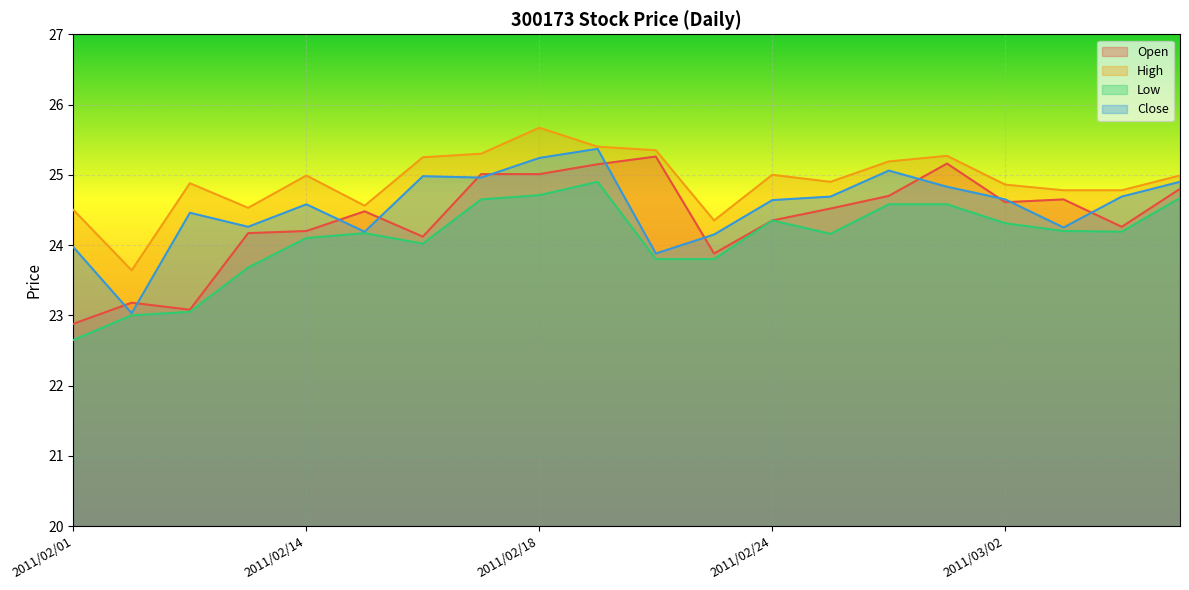

Reading left to right, transcribe all the data shown in this chart.

Open: 2011/02/01=22.9	2011/02/09=23.2	2011/02/10=23.1	2011/02/11=24.2	2011/02/14=24.2	2011/02/15=24.5	2011/02/16=24.1	2011/02/17=25.0	2011/02/18=25.0	2011/02/21=25.1	2011/02/22=25.3	2011/02/23=23.9	2011/02/24=24.4	2011/02/25=24.5	2011/02/28=24.7	2011/03/01=25.2	2011/03/02=24.6	2011/03/03=24.6	2011/03/04=24.3	2011/03/07=24.8
High: 2011/02/01=24.5	2011/02/09=23.6	2011/02/10=24.9	2011/02/11=24.5	2011/02/14=25.0	2011/02/15=24.6	2011/02/16=25.2	2011/02/17=25.3	2011/02/18=25.7	2011/02/21=25.4	2011/02/22=25.4	2011/02/23=24.4	2011/02/24=25.0	2011/02/25=24.9	2011/02/28=25.2	2011/03/01=25.3	2011/03/02=24.9	2011/03/03=24.8	2011/03/04=24.8	2011/03/07=25.0
Low: 2011/02/01=22.6	2011/02/09=23.0	2011/02/10=23.1	2011/02/11=23.7	2011/02/14=24.1	2011/02/15=24.2	2011/02/16=24.0	2011/02/17=24.6	2011/02/18=24.7	2011/02/21=24.9	2011/02/22=23.8	2011/02/23=23.8	2011/02/24=24.4	2011/02/25=24.2	2011/02/28=24.6	2011/03/01=24.6	2011/03/02=24.3	2011/03/03=24.2	2011/03/04=24.2	2011/03/07=24.7
Close: 2011/02/01=24.0	2011/02/09=23.0	2011/02/10=24.5	2011/02/11=24.3	2011/02/14=24.6	2011/02/15=24.2	2011/02/16=25.0	2011/02/17=25.0	2011/02/18=25.2	2011/02/21=25.4	2011/02/22=23.9	2011/02/23=24.1	2011/02/24=24.6	2011/02/25=24.7	2011/02/28=25.1	2011/03/01=24.8	2011/03/02=24.6	2011/03/03=24.2	2011/03/04=24.7	2011/03/07=24.9